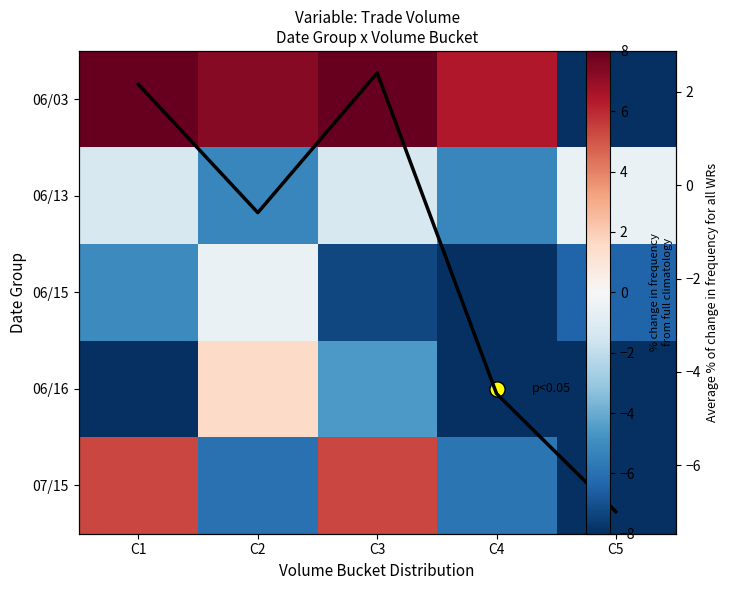

Where is 06/15 nearest to the value -4?

C1